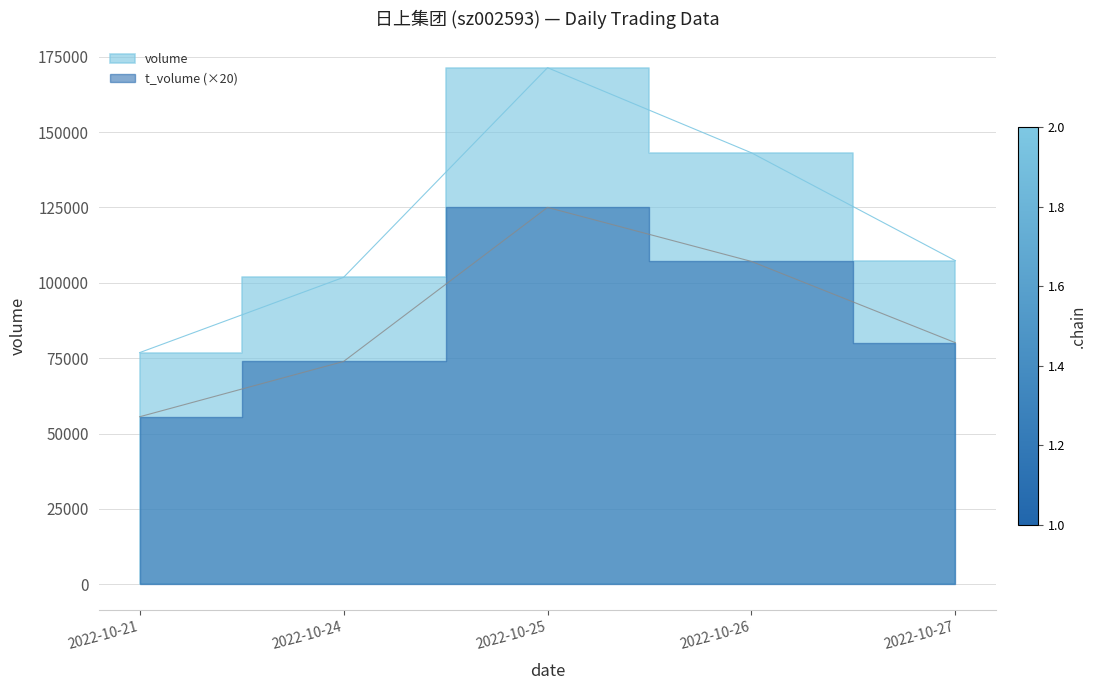

The t_volume series shows 80140 at 2022-10-27. True or false?

True